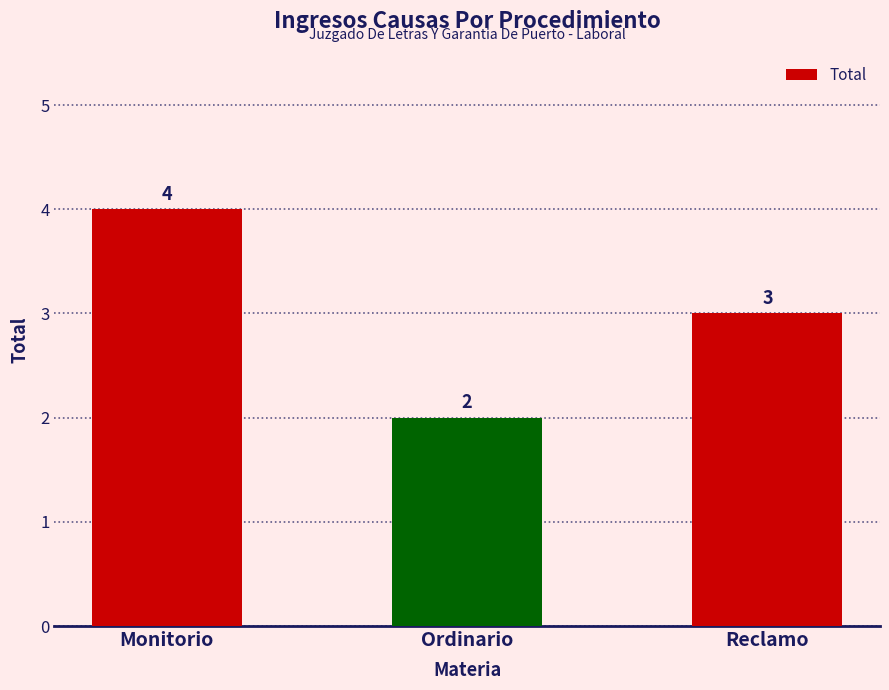

What value does the data have at Reclamo?

3